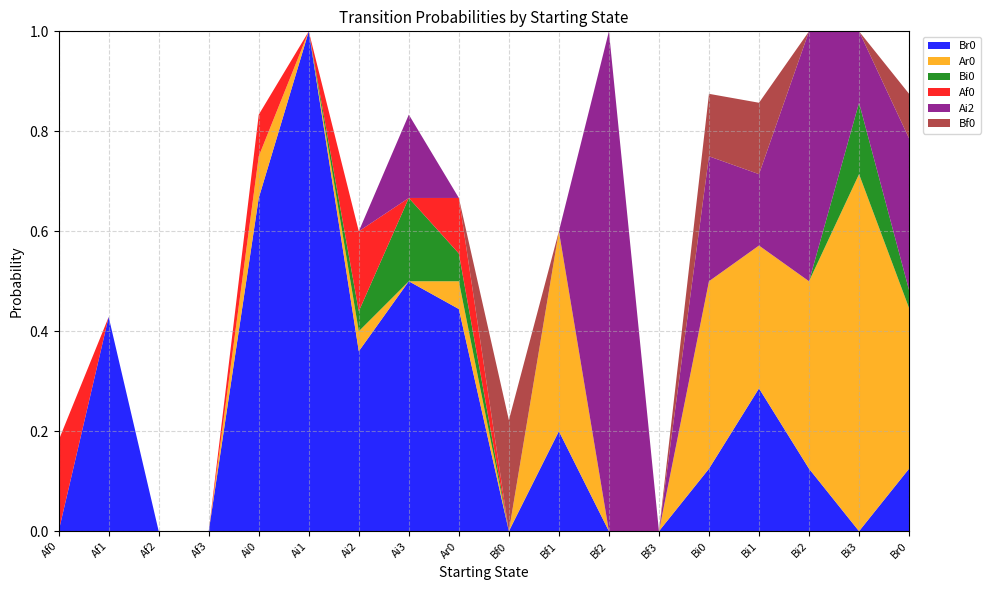

Reading left to right, list all the values displayed in this chart.

Br0: 0.0	0.4	0.0	0.0	0.7	1.0	0.4	0.5	0.4	0.0	0.2	0.0	0.0	0.1	0.3	0.1	0.0	0.1
Ar0: 0.0	0.0	0.0	0.0	0.1	0.0	0.0	0.0	0.1	0.0	0.4	0.0	0.0	0.4	0.3	0.4	0.7	0.3
Bi0: 0.0	0.0	0.0	0.0	0.0	0.0	0.0	0.2	0.1	0.0	0.0	0.0	0.0	0.0	0.0	0.0	0.1	0.0
Af0: 0.2	0.0	0.0	0.0	0.1	0.0	0.2	0.0	0.1	0.0	0.0	0.0	0.0	0.0	0.0	0.0	0.0	0.0
Ai2: 0.0	0.0	0.0	0.0	0.0	0.0	0.0	0.2	0.0	0.0	0.0	1.0	0.0	0.2	0.1	0.5	0.1	0.3
Bf0: 0.0	0.0	0.0	0.0	0.0	0.0	0.0	0.0	0.0	0.2	0.0	0.0	0.0	0.1	0.1	0.0	0.0	0.1